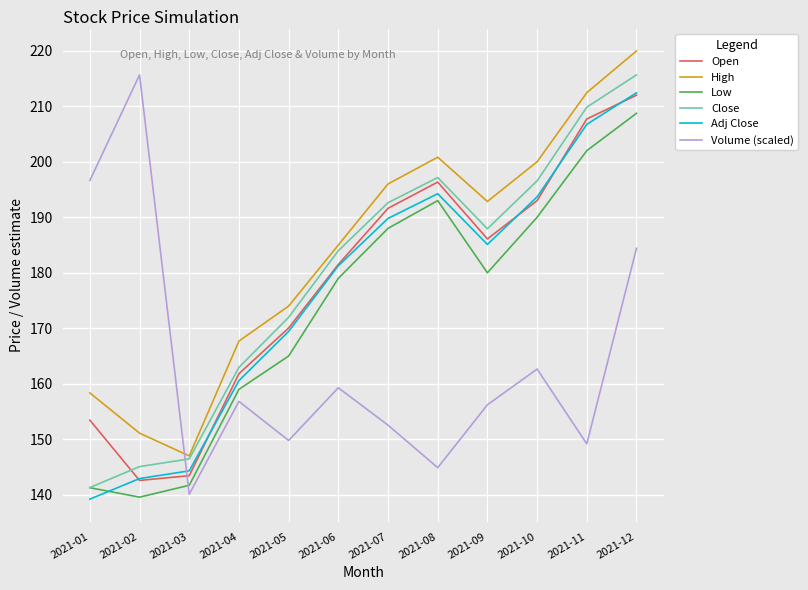

Between 2021-09 and 2021-11, which series saw the biggest shift?

Low